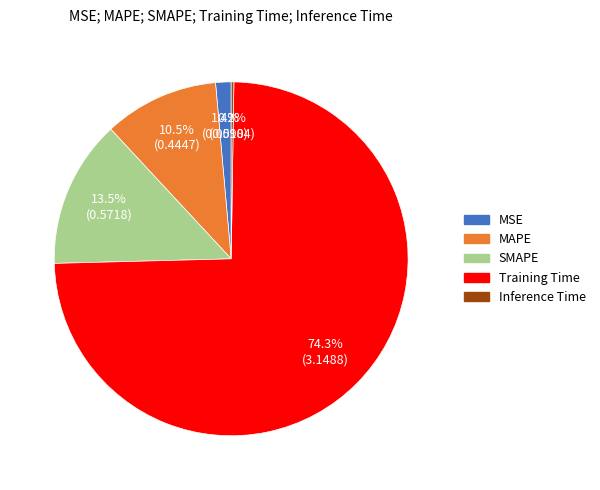

Combined, do SMAPE and MSE account for over 50%?

No